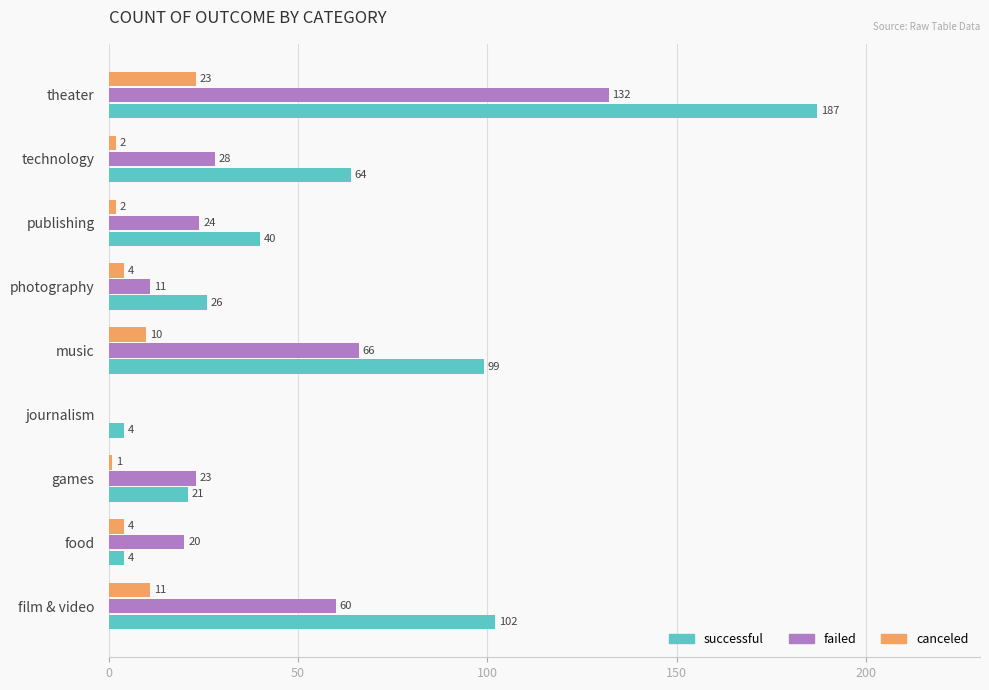

Which series has the largest total across all categories?

successful